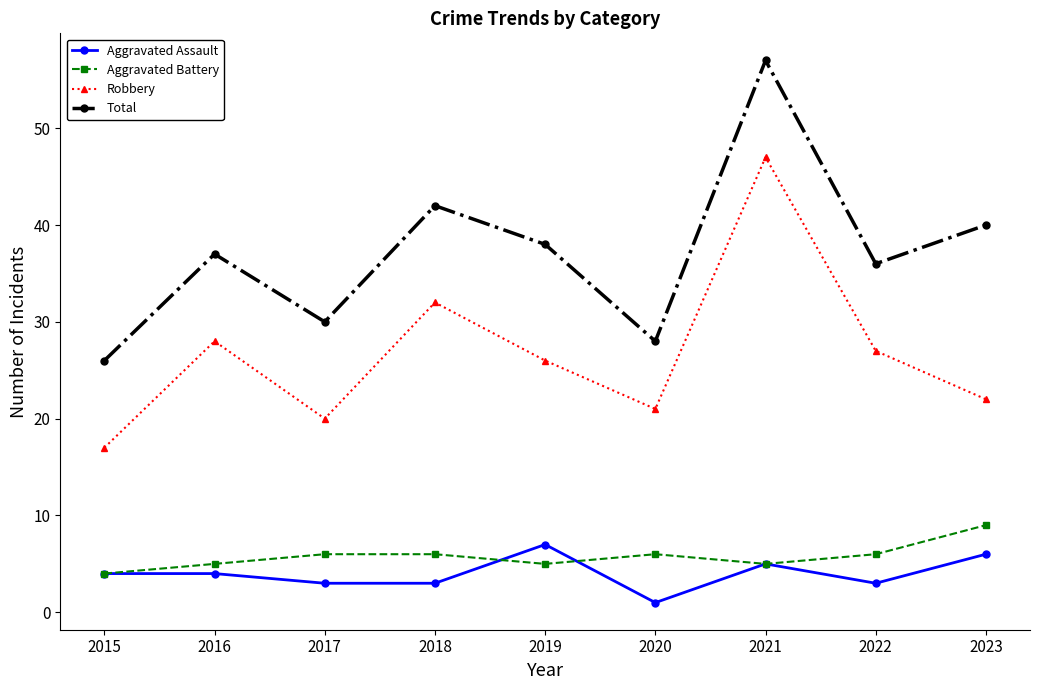

True or false: Robbery and Aggravated Battery cross at least once.

False